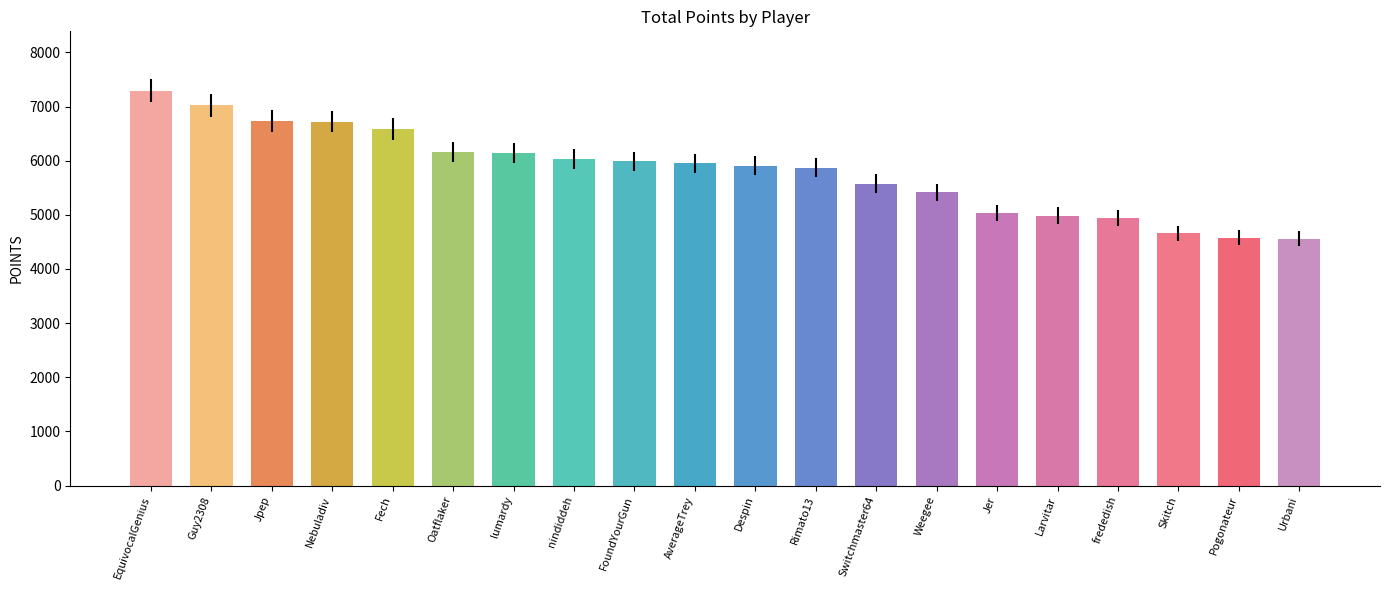

Between Skitch and Jer, which is larger?

Jer